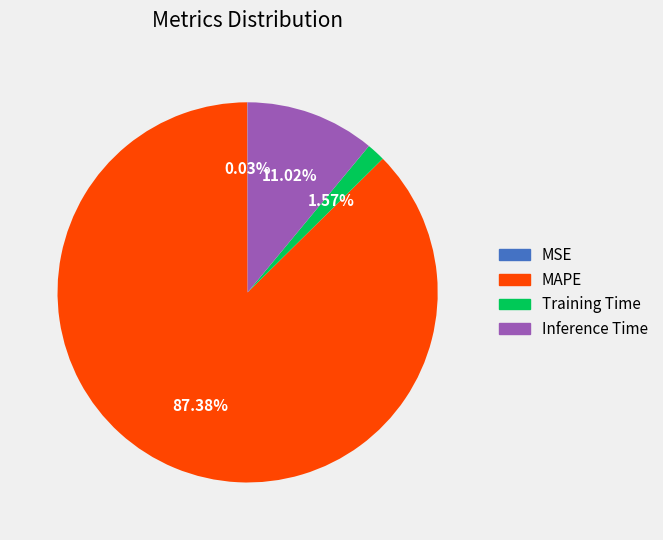

Which slice is the largest?

MAPE